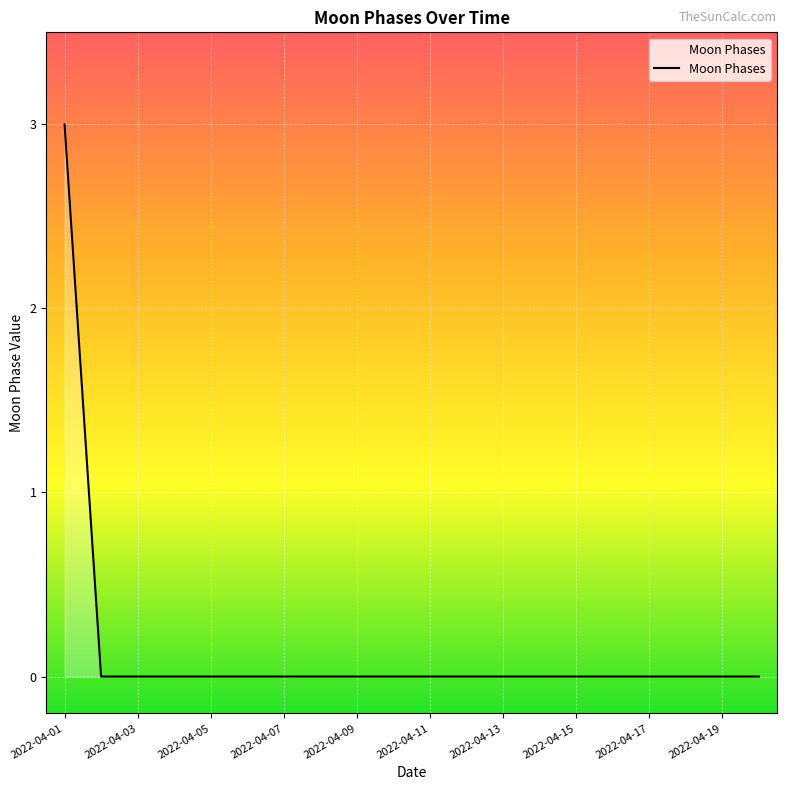

What is the difference between the maximum and minimum values?

3